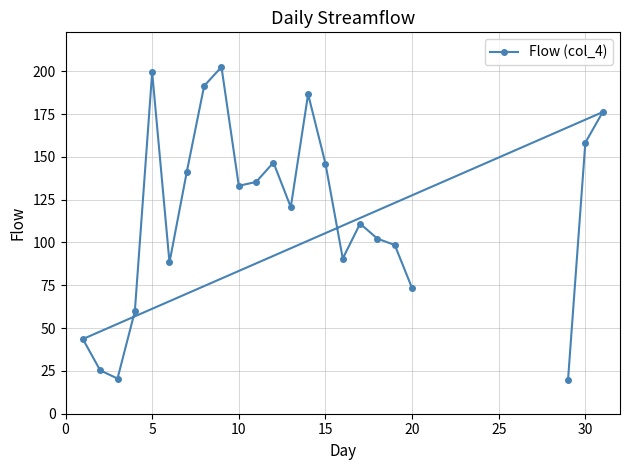

How many series are shown in this chart?

1